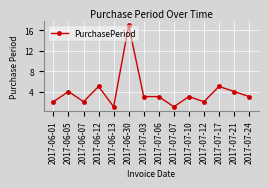

At which label does the data first exceed 3?

2017-06-05